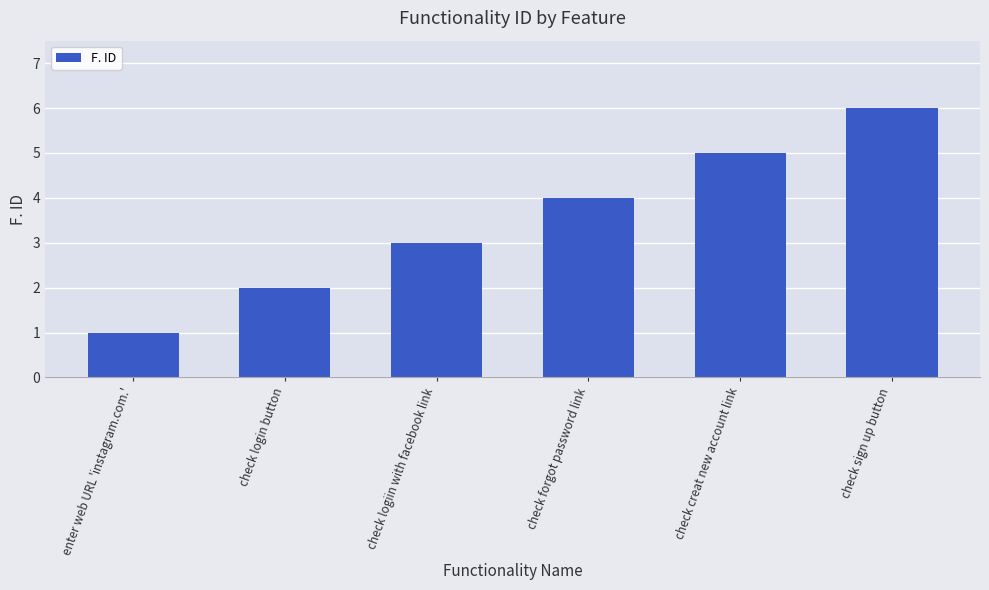

How many bars are there in total?

6